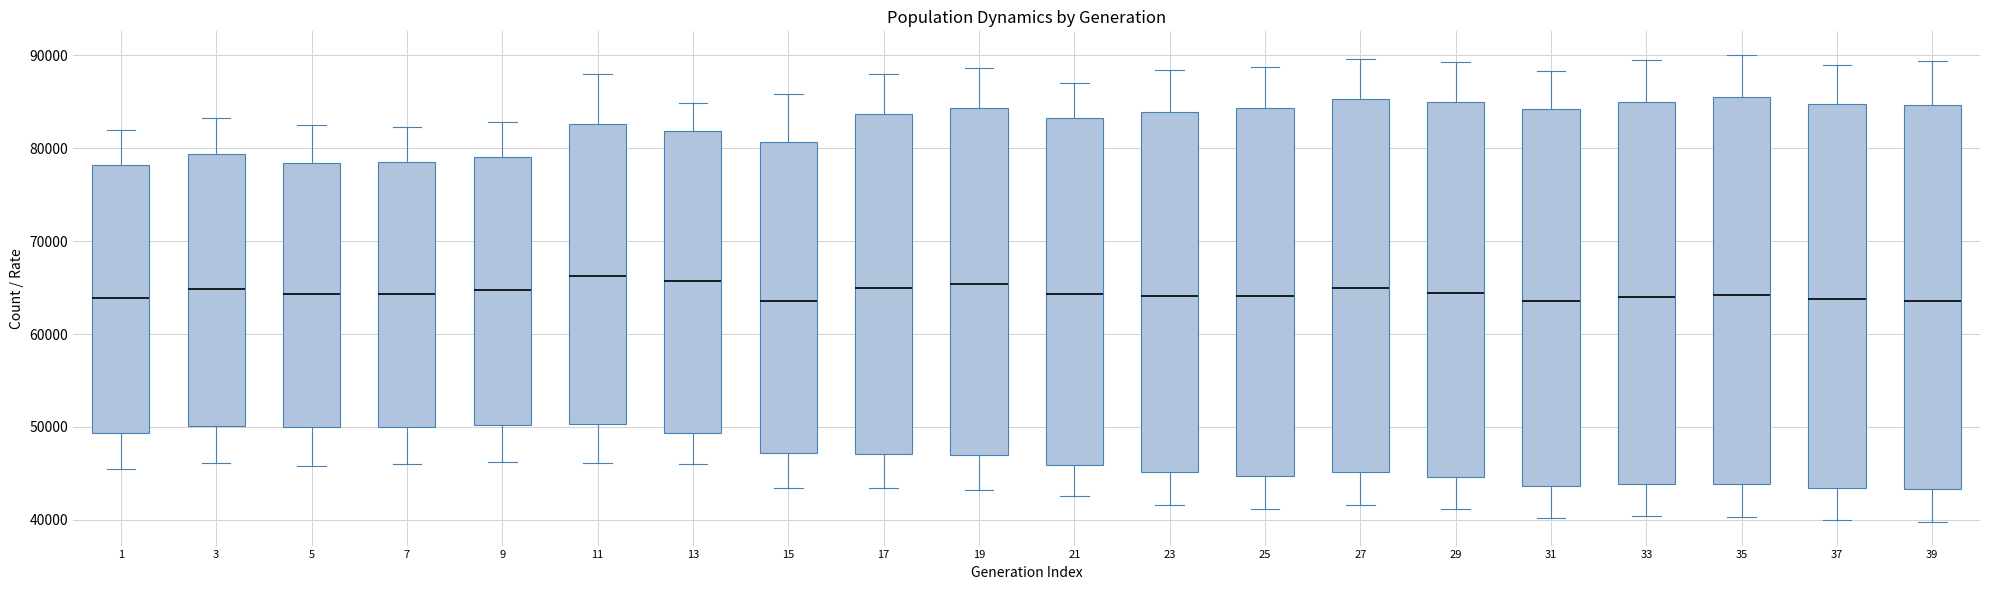

Reading left to right, read every box against the y-axis: the position of its median line, the range the box covers, and the ends of its whiskers. The values are not printed on the chart, so give them approximately, as read against the axis.

1: median 64000, box 49000 to 78000, whiskers 45000 to 82000
3: median 65000, box 50000 to 79000, whiskers 46000 to 83000
5: median 64000, box 50000 to 78000, whiskers 46000 to 83000
7: median 64000, box 50000 to 79000, whiskers 46000 to 82000
9: median 65000, box 50000 to 79000, whiskers 46000 to 83000
11: median 66000, box 50000 to 83000, whiskers 46000 to 88000
13: median 66000, box 49000 to 82000, whiskers 46000 to 85000
15: median 64000, box 47000 to 81000, whiskers 43000 to 86000
17: median 65000, box 47000 to 84000, whiskers 43000 to 88000
19: median 65000, box 47000 to 84000, whiskers 43000 to 89000
21: median 64000, box 46000 to 83000, whiskers 43000 to 87000
23: median 64000, box 45000 to 84000, whiskers 42000 to 88000
25: median 64000, box 45000 to 84000, whiskers 41000 to 89000
27: median 65000, box 45000 to 85000, whiskers 42000 to 90000
29: median 64000, box 45000 to 85000, whiskers 41000 to 89000
31: median 64000, box 44000 to 84000, whiskers 40000 to 88000
33: median 64000, box 44000 to 85000, whiskers 40000 to 90000
35: median 64000, box 44000 to 85000, whiskers 40000 to 90000
37: median 64000, box 43000 to 85000, whiskers 40000 to 89000
39: median 64000, box 43000 to 85000, whiskers 40000 to 89000